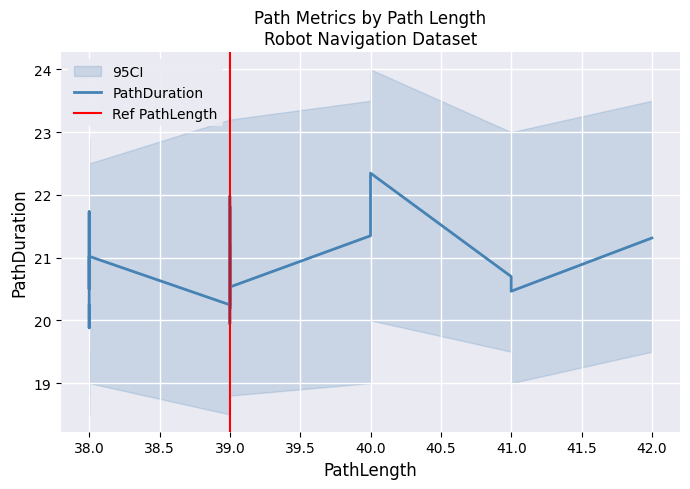

Which label corresponds to the smallest value in the chart?

38